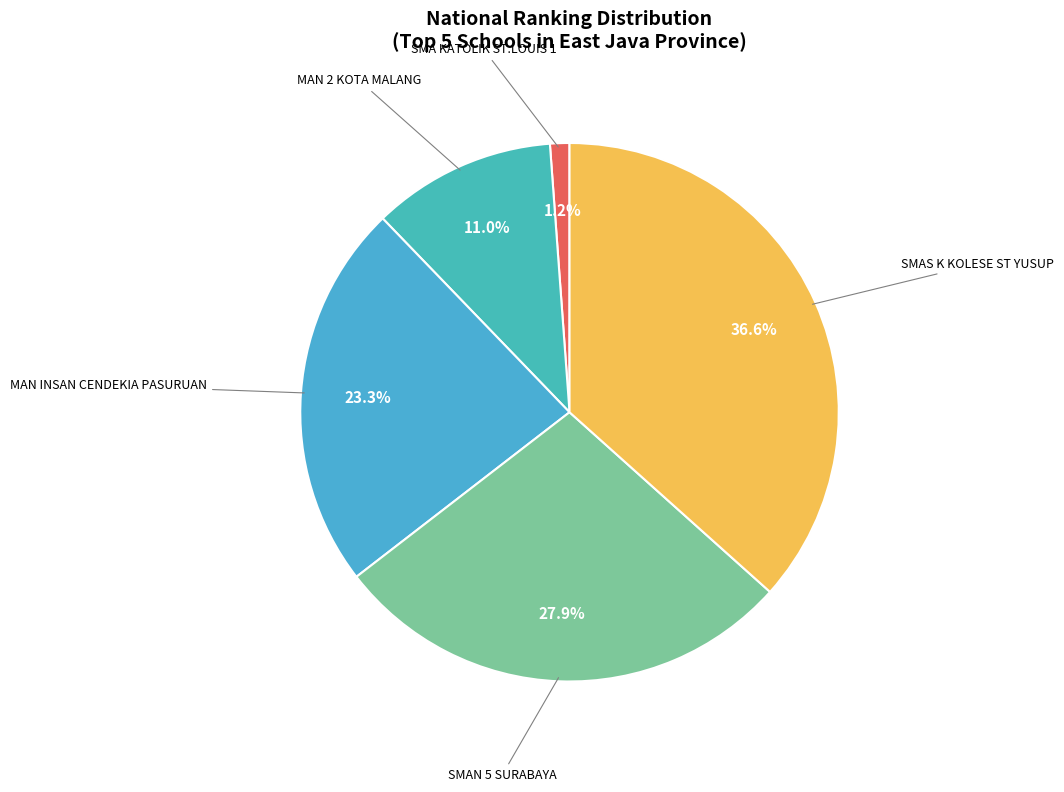

Which category has the biggest portion of the pie?

SMAS K KOLESE ST YUSUP